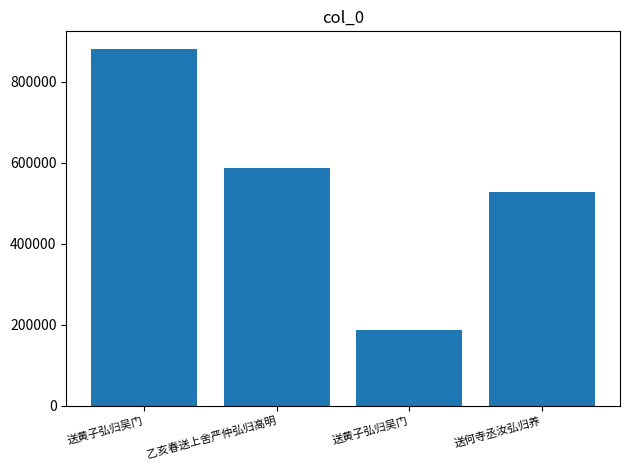

What is the sum of the values at 送黄子弘归吴门 and 乙亥春送上舍严仲弘归高明?

1466998